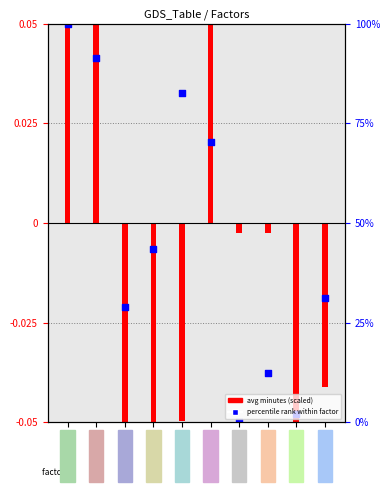

Which series reaches the minimum Y coordinate?

avg minutes (scaled)